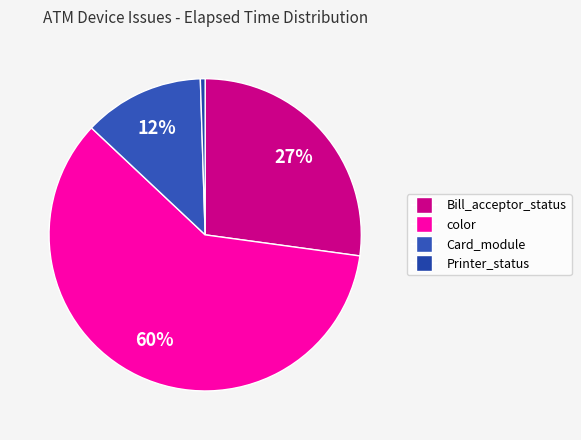

Does any single category account for the majority?

Yes